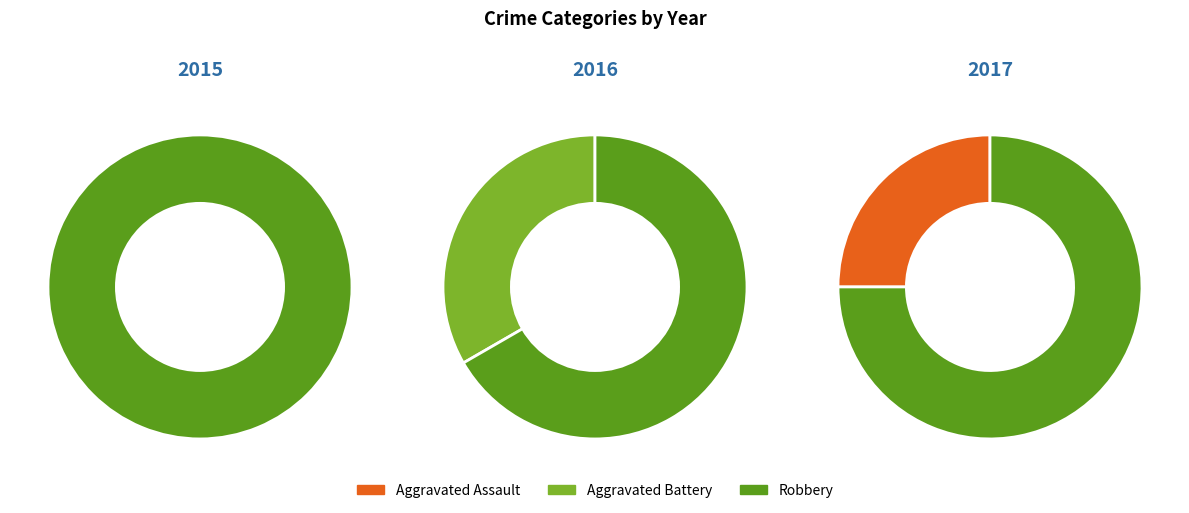

How many slices are in this pie chart?

3